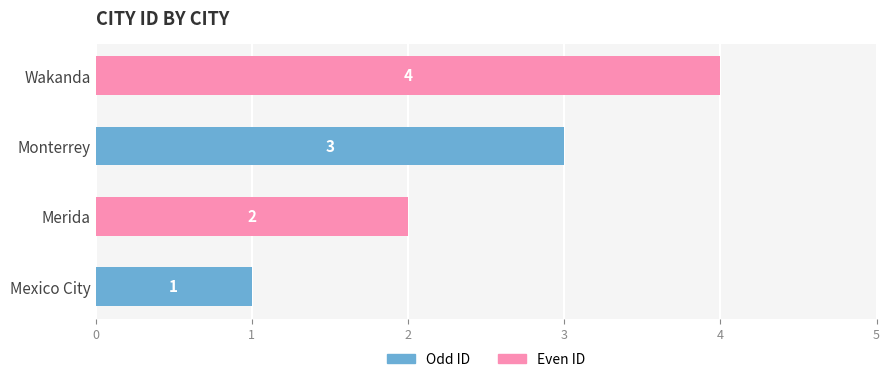

Rank the categories by value from highest to lowest.

Wakanda, Monterrey, Merida, Mexico City